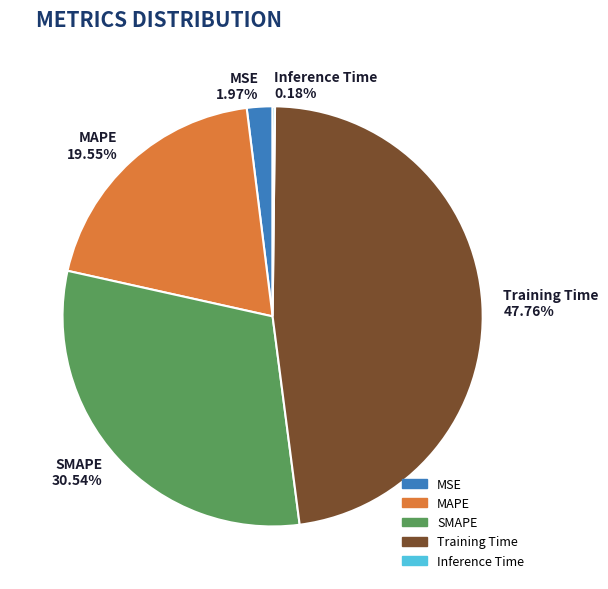

Between MAPE 19.55% and Training Time 47.76%, which is larger?

Training Time 47.76%